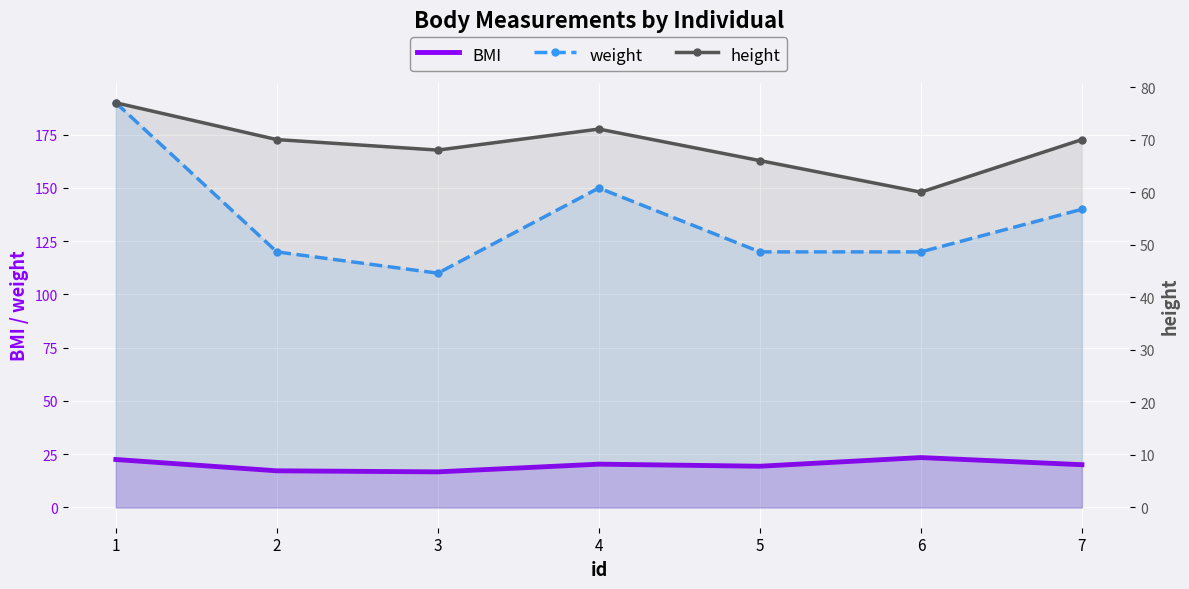

At which category is the sum across all series the highest?

1